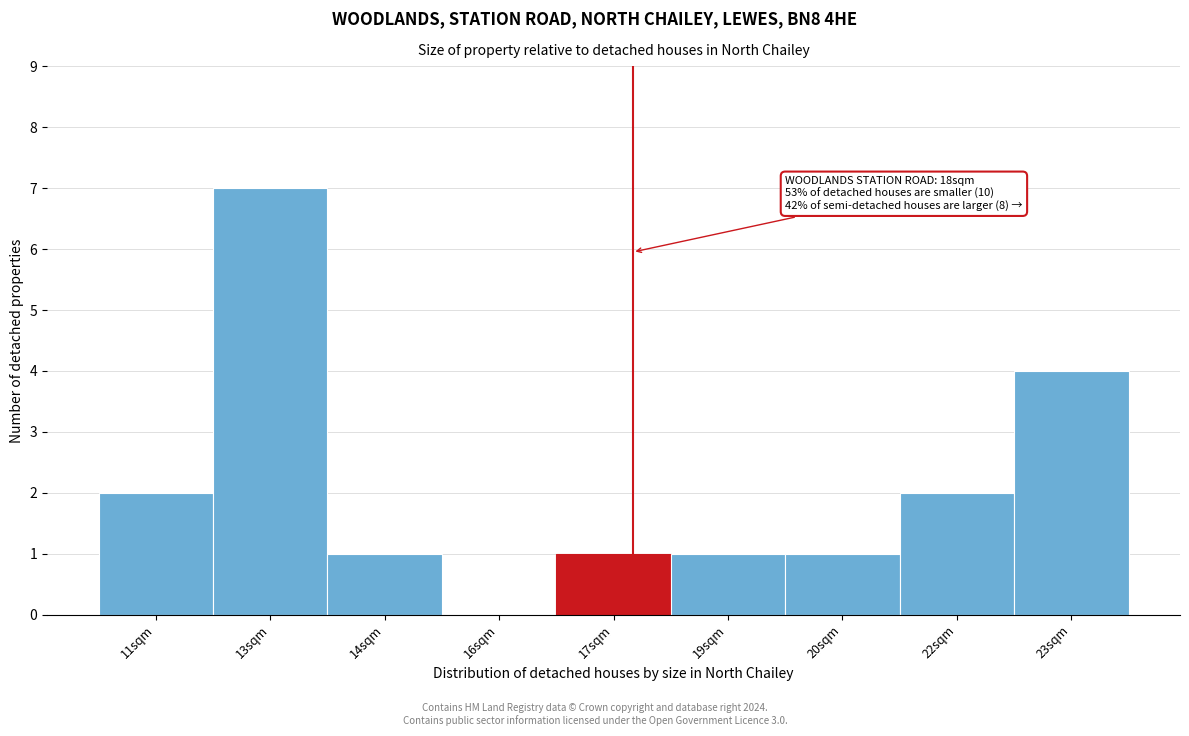

Reading left to right, extract all data points from this chart.

11sqm=2	13sqm=7	14sqm=1	16sqm=0	17sqm=1	19sqm=1	20sqm=1	22sqm=2	23sqm=4